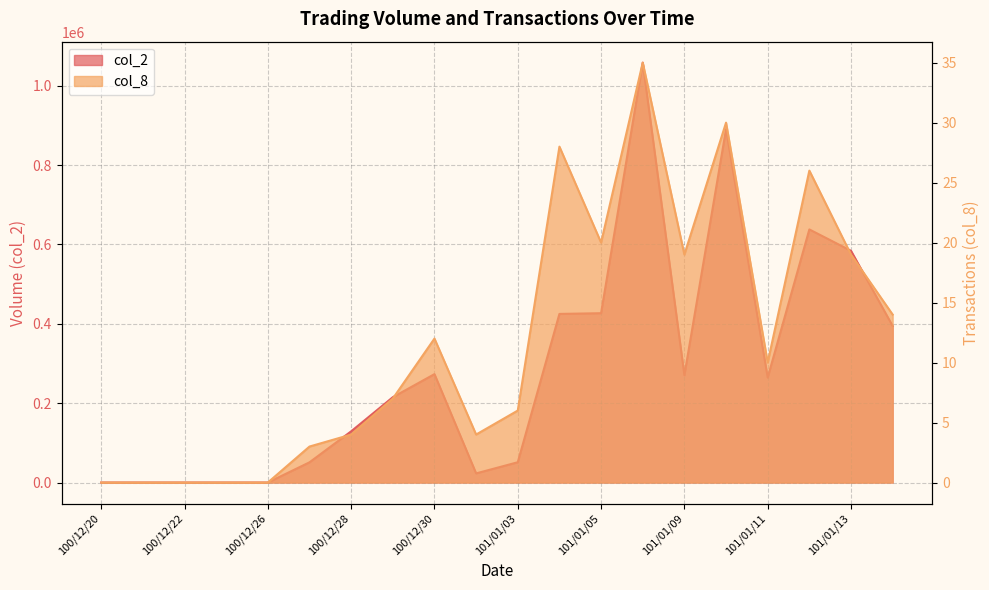

True or false: col_2 and col_8 intersect in this chart.

False